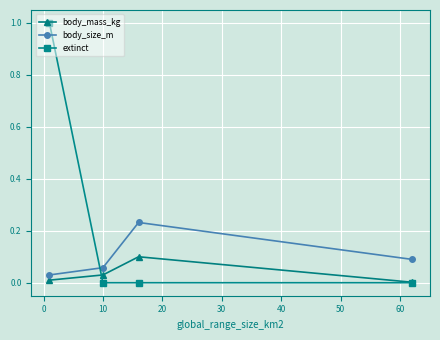

Count the extinct values in the range 0 to 1.

4